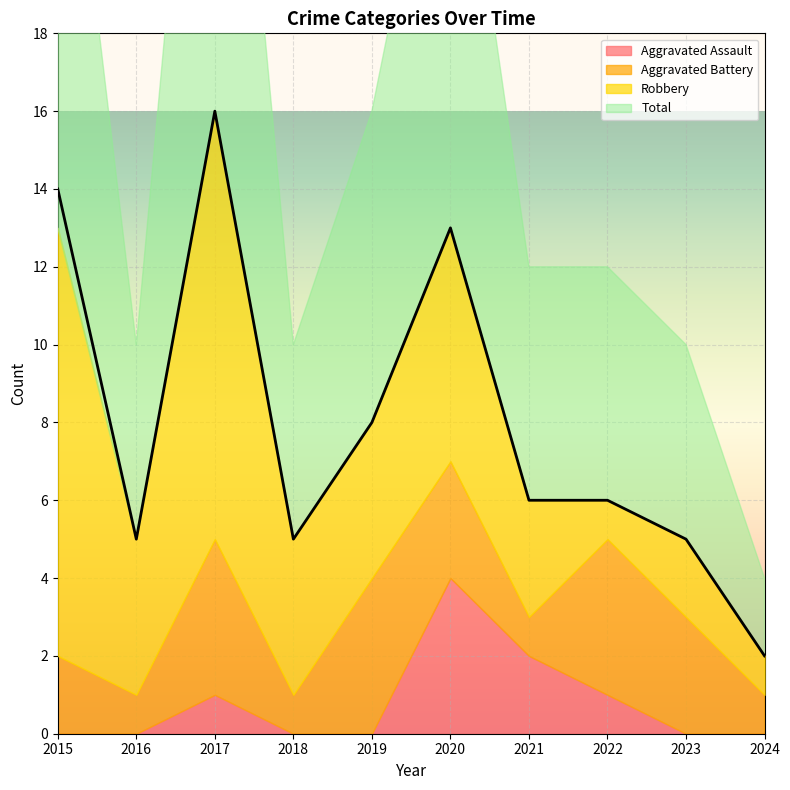

True or false: Total and Aggravated Assault cross at least once.

False